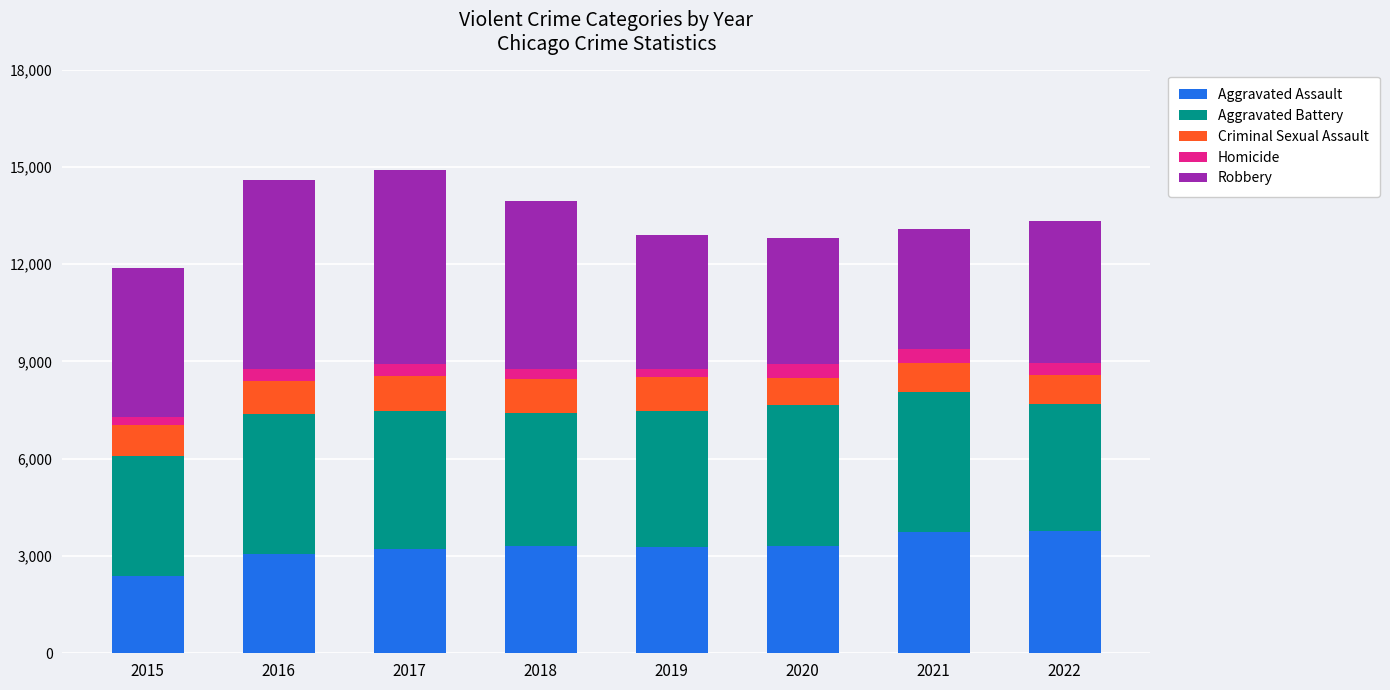

What are all the series names shown in the legend?

Aggravated Assault, Aggravated Battery, Criminal Sexual Assault, Homicide, Robbery